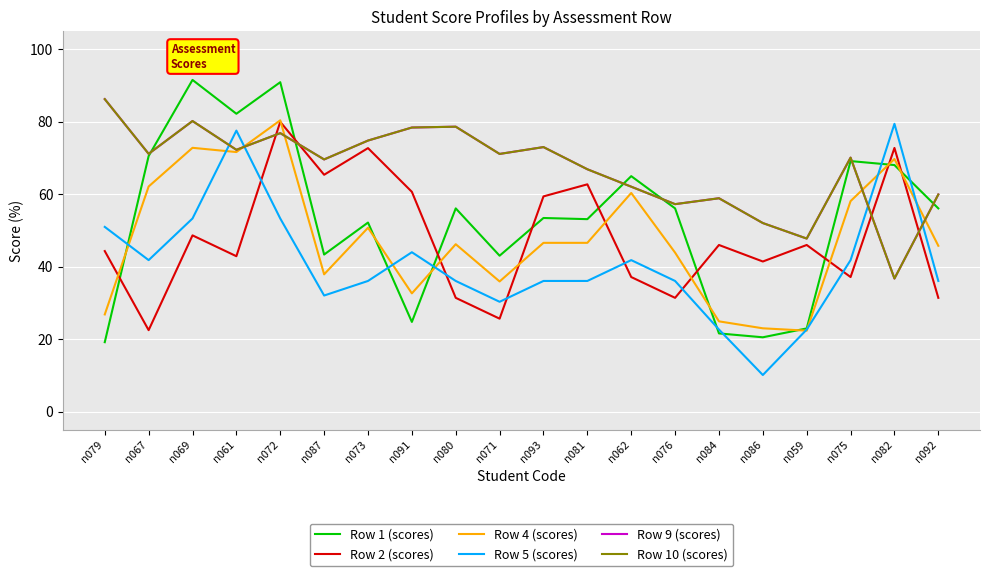

What is the label of the 12th point from the left?

n081